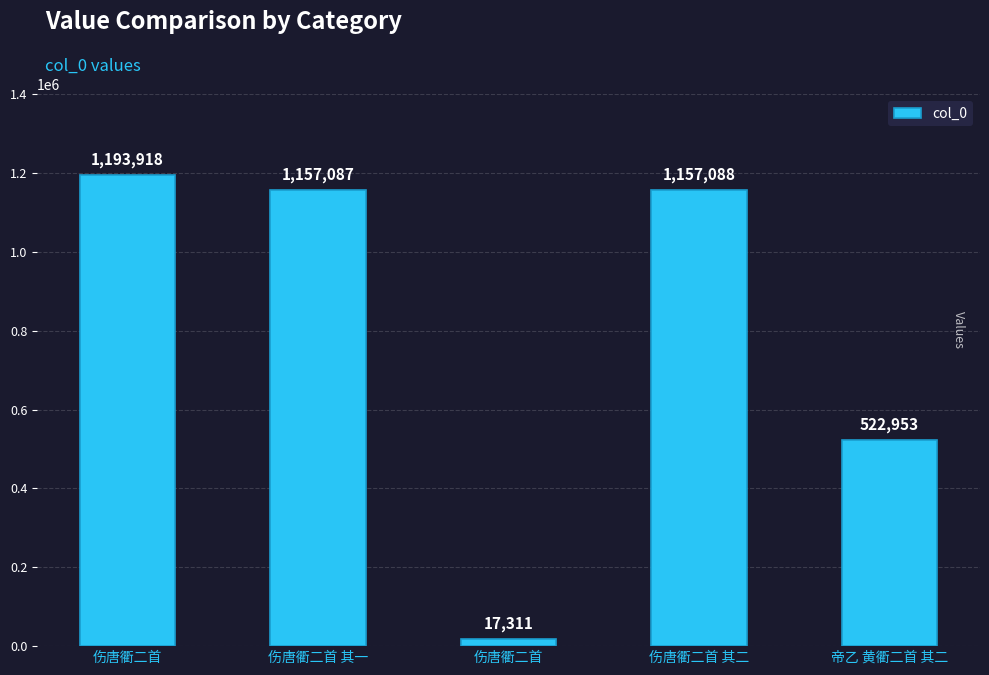

How many bars are there in total?

5